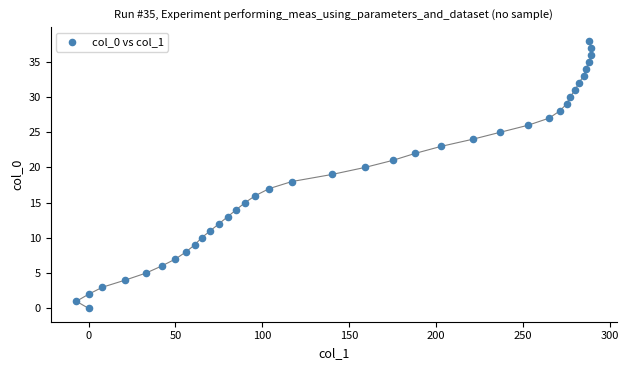

What is the range of Y values (max minus min)?

38